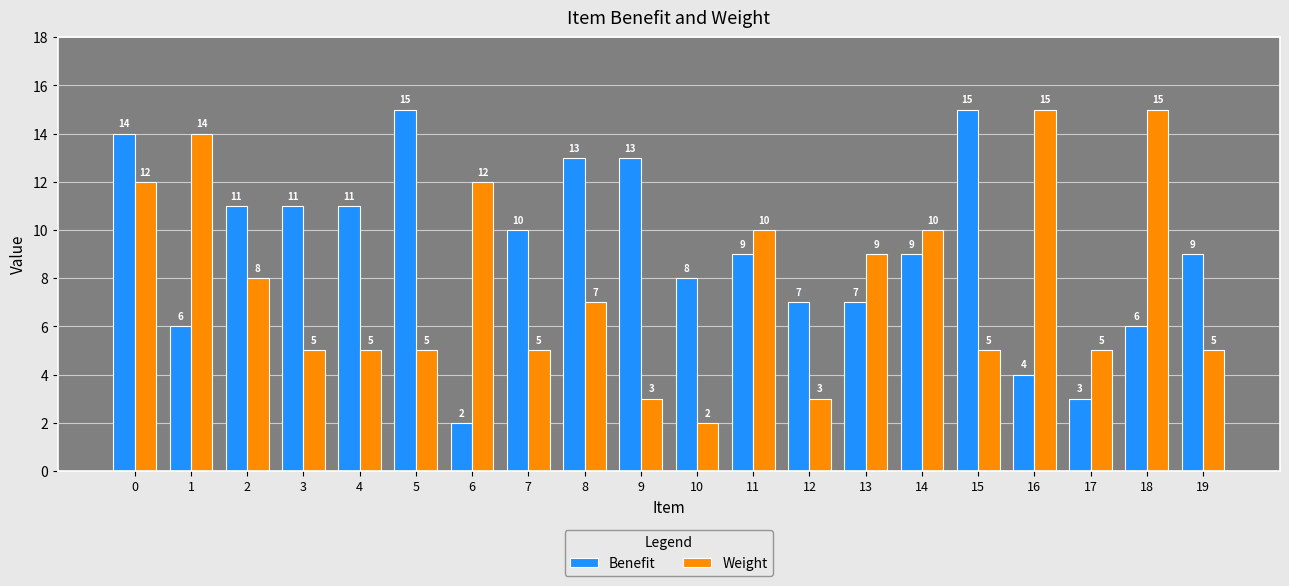

Reading left to right, list all the values displayed in this chart.

Benefit: 14	6	11	11	11	15	2	10	13	13	8	9	7	7	9	15	4	3	6	9
Weight: 12	14	8	5	5	5	12	5	7	3	2	10	3	9	10	5	15	5	15	5